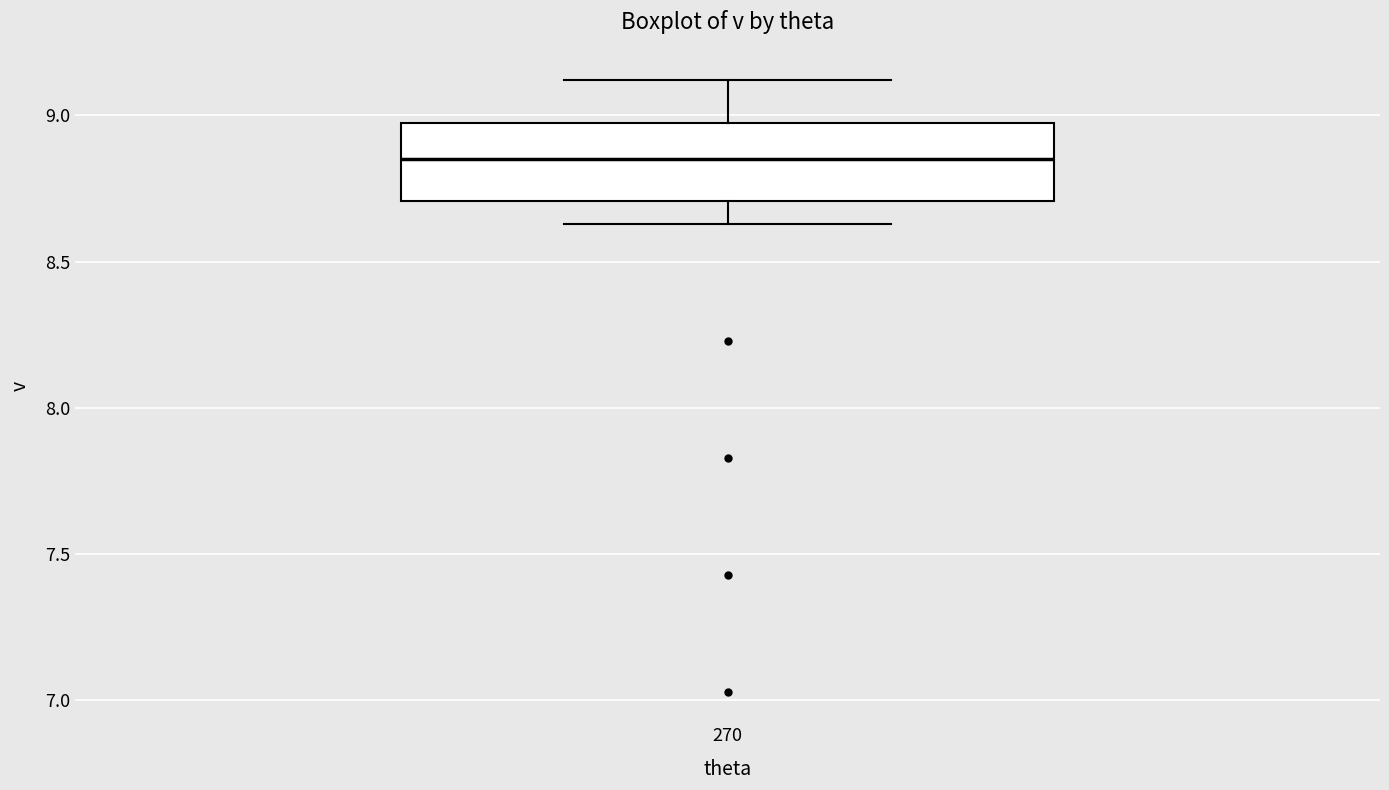

Where is the upper edge of the box at x = 270 on the y-axis? The values are not printed on the chart, so give them approximately, as read against the axis.

9.00